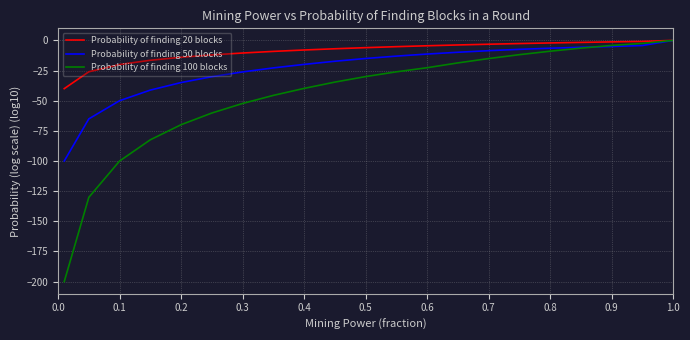

Which series has the largest total across all categories?

Probability of finding 20 blocks